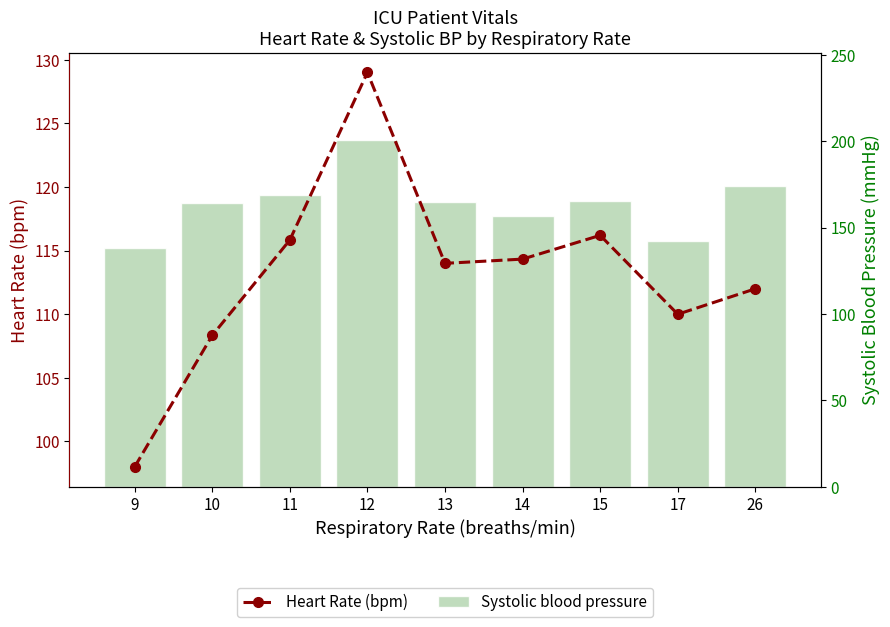

What is the value of the Systolic blood pressure bar at the 7th from the left?

165.6